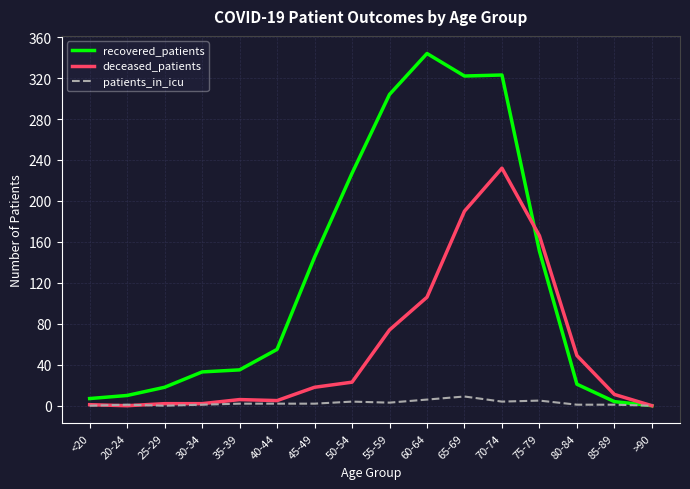

What is the difference between the maximum and minimum values in the patients_in_icu series?

9